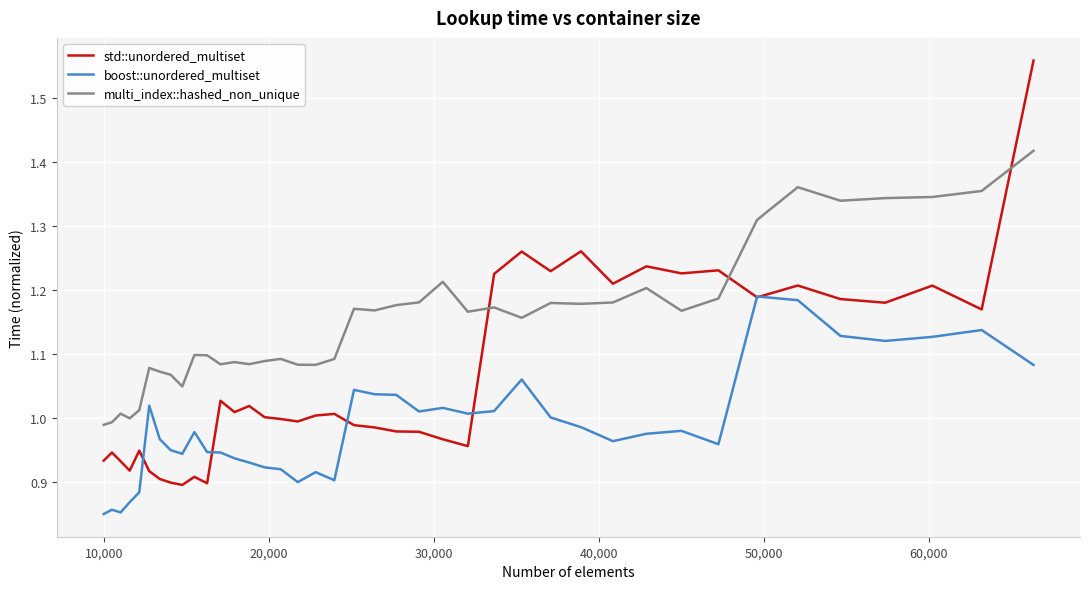

True or false: boost::unordered_multiset and multi_index::hashed_non_unique intersect in this chart.

False